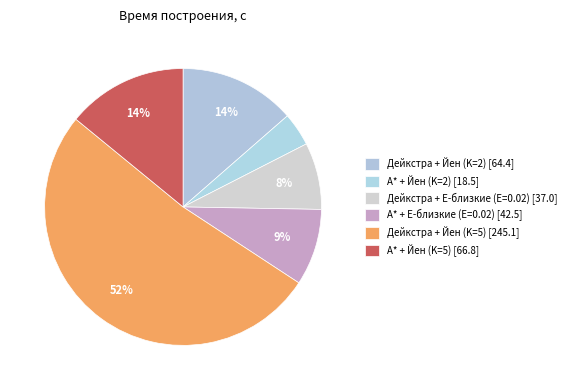

What is the ratio of the value at А* + Йен (K=2) to the value at А* + Йен (K=5)?

0.3